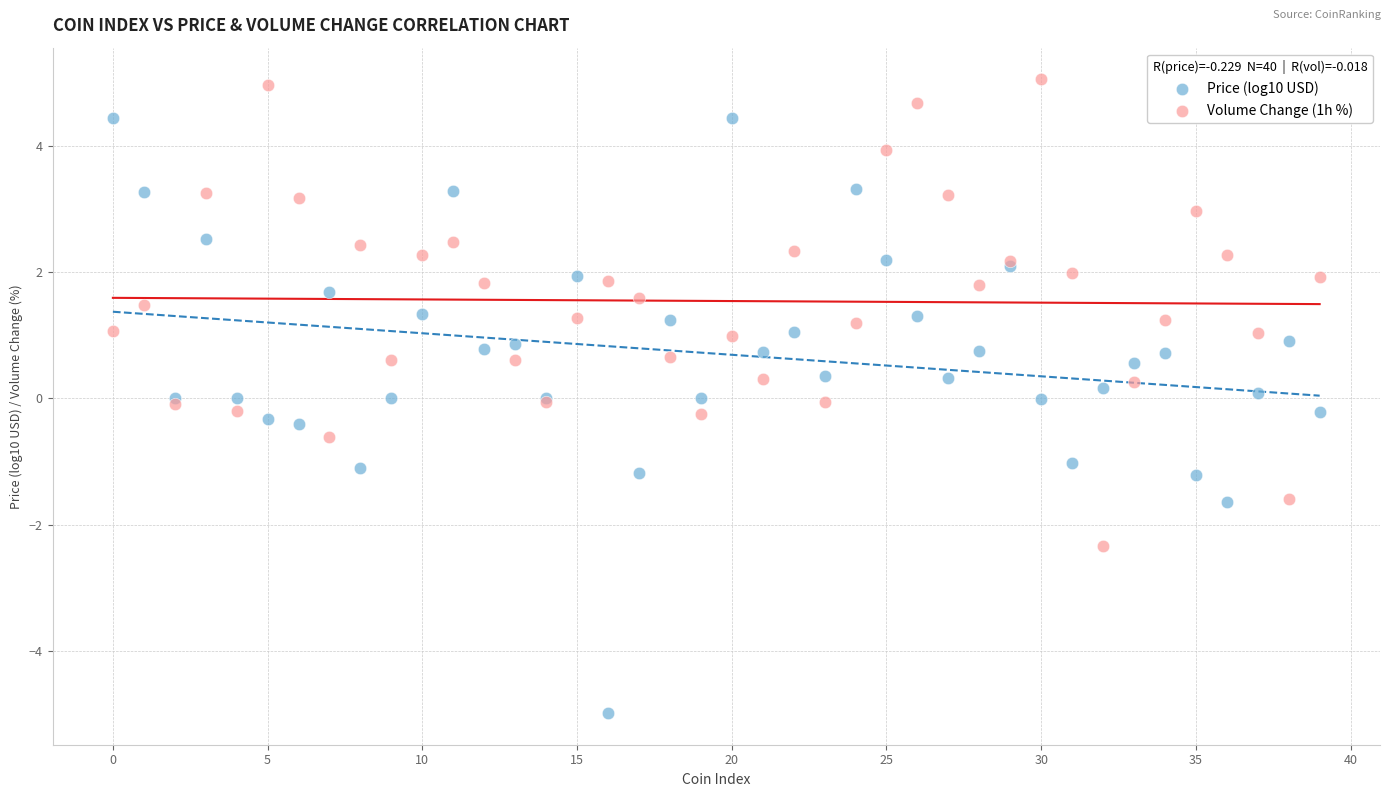

Which series reaches the maximum Y coordinate?

Volume Change (1h %)